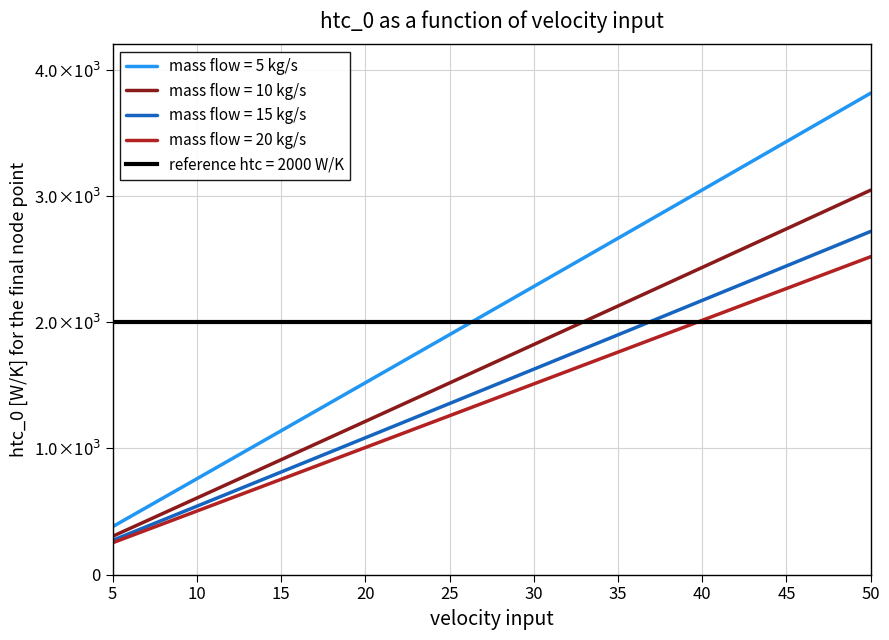

What is the value of the mass_flow_10 point at the 3rd from the left?

909.8